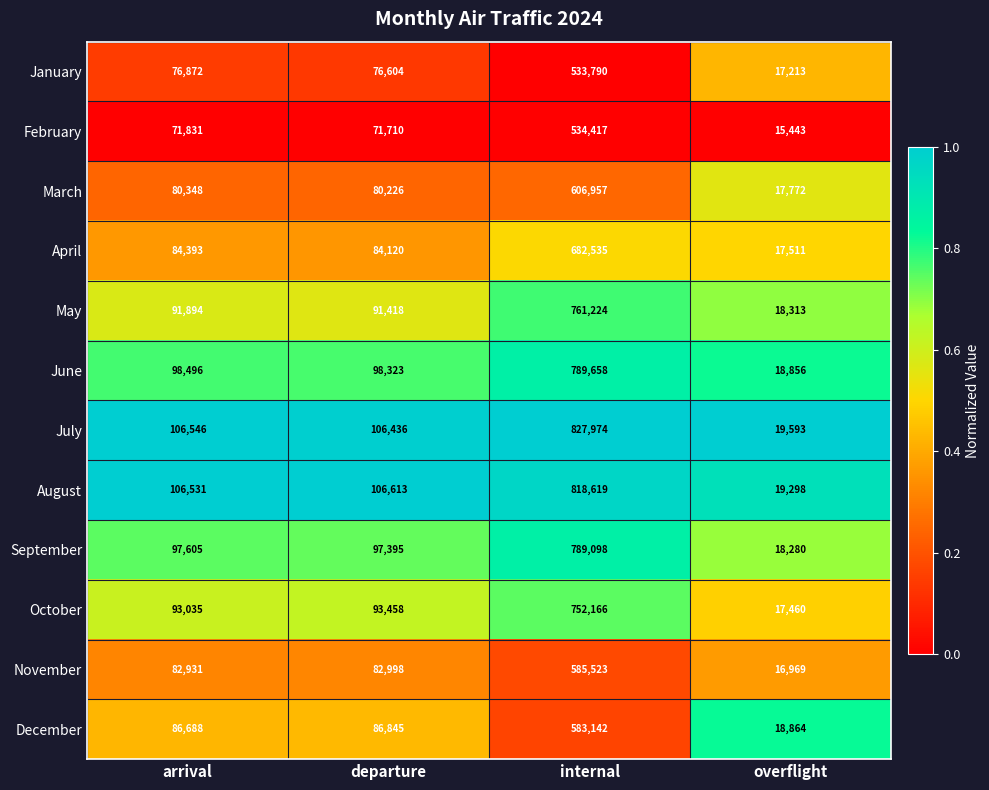

The April series shows 141433 at arrival. True or false?

False